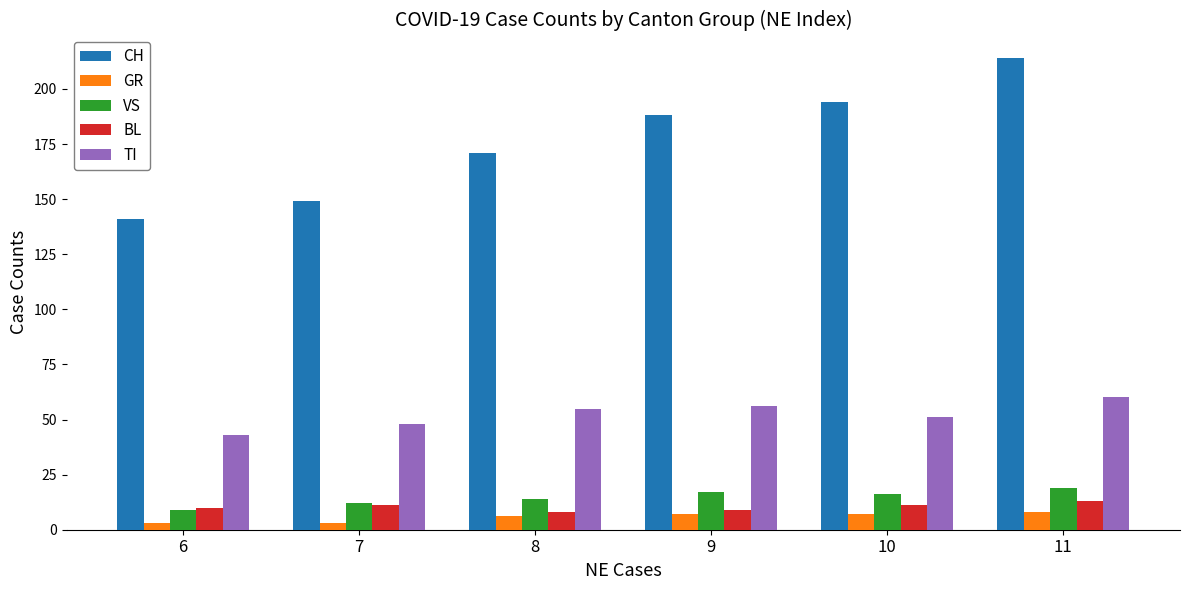

Where is TI nearest to the value 51?

10